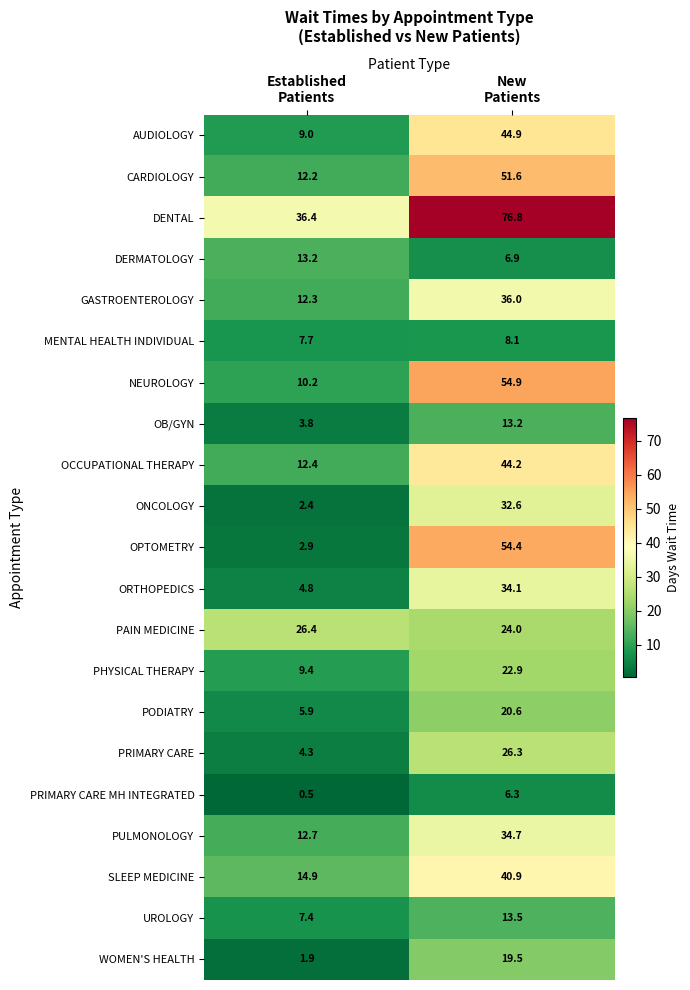

What is the smallest value displayed?

0.5